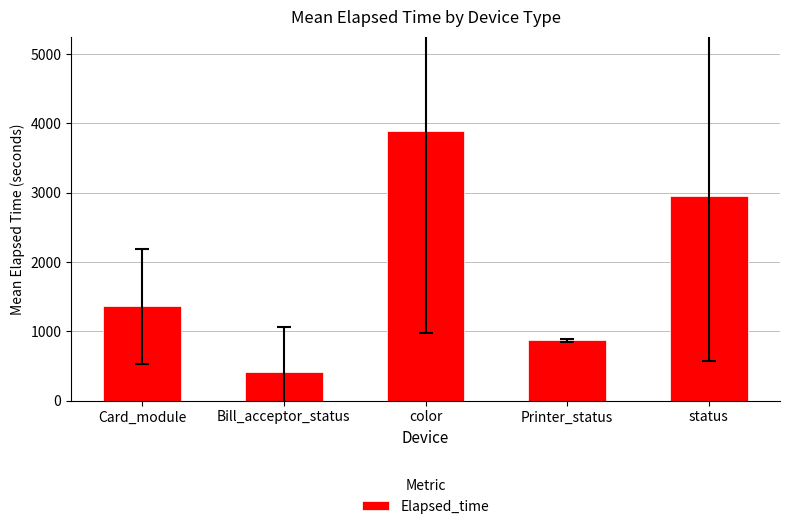

How many values are below 1358?

2